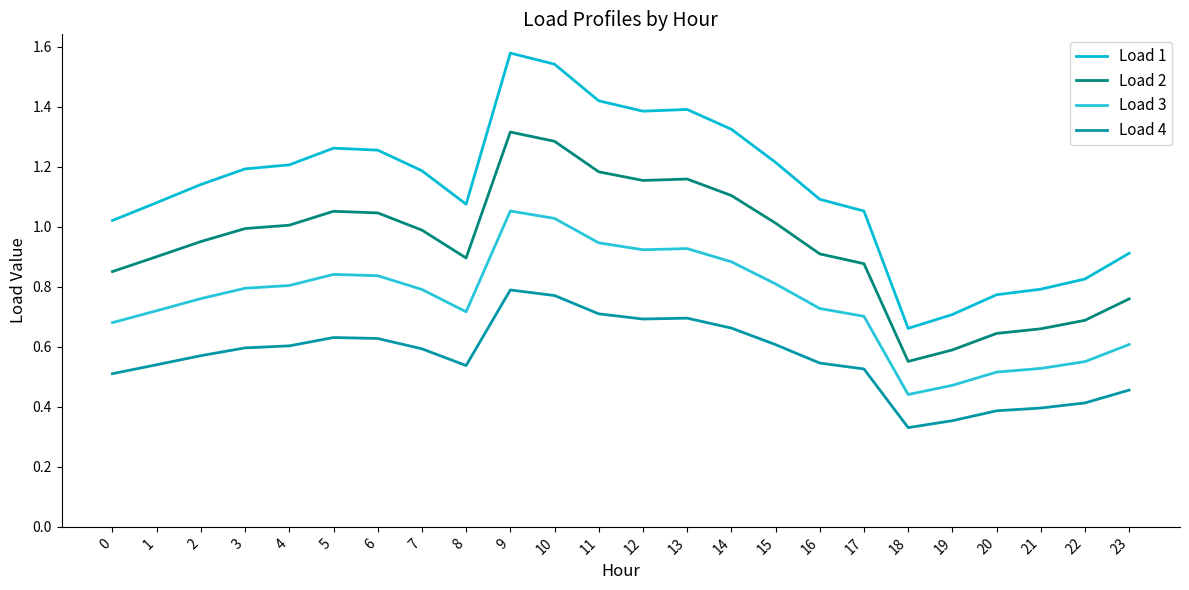

Rank the series by their average value, from highest to lowest.

Load 1, Load 2, Load 3, Load 4